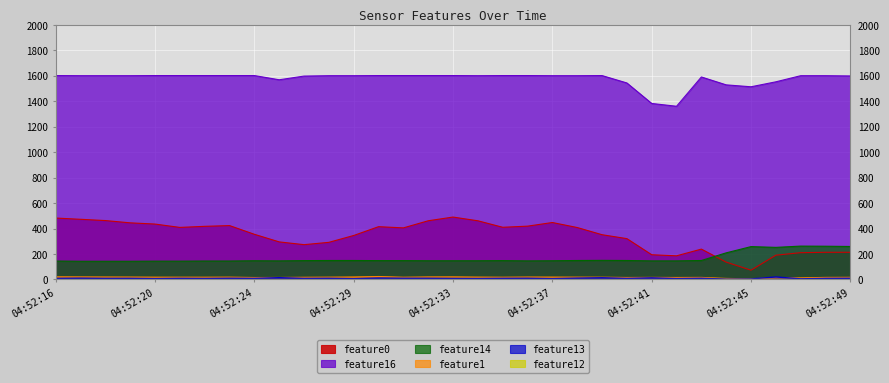

Where is the first local maximum for feature13?

04:52:17